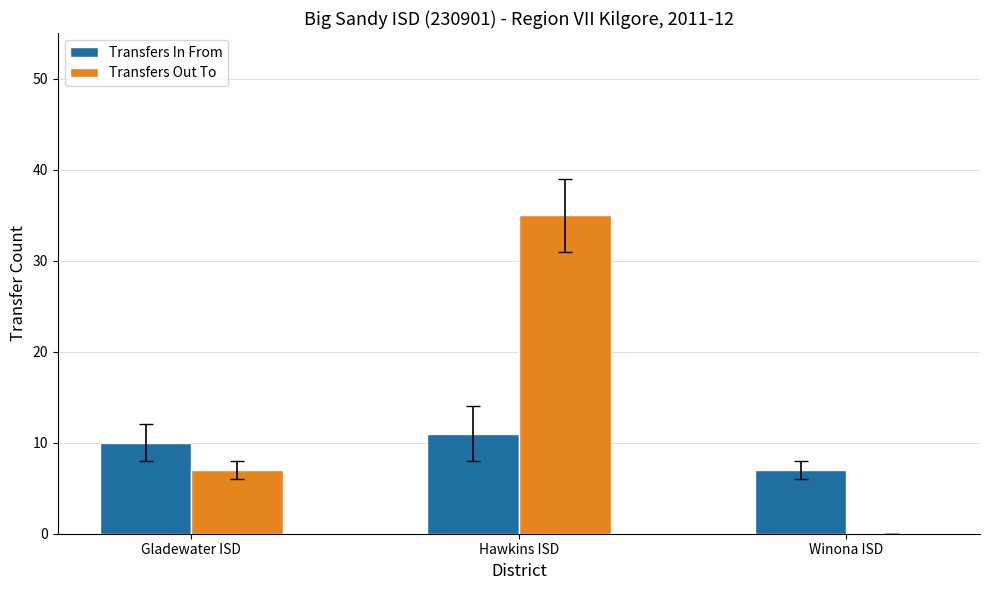

Which series has the largest range (max minus min)?

Transfers Out To